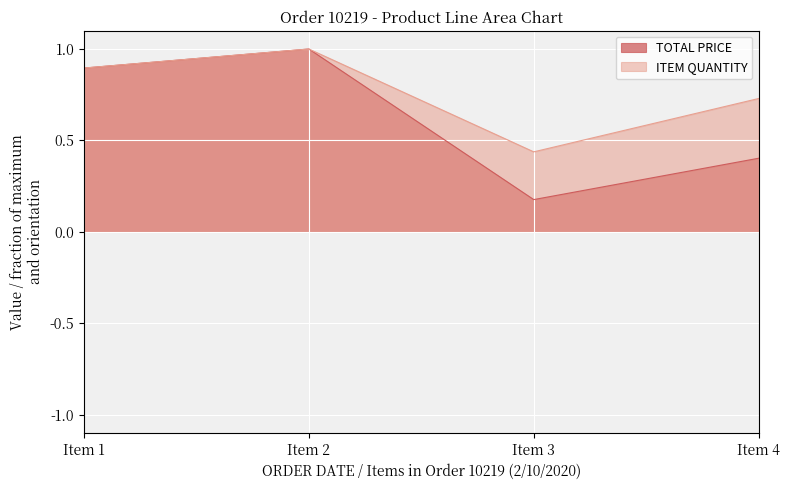

How many distinct data groups are displayed?

2